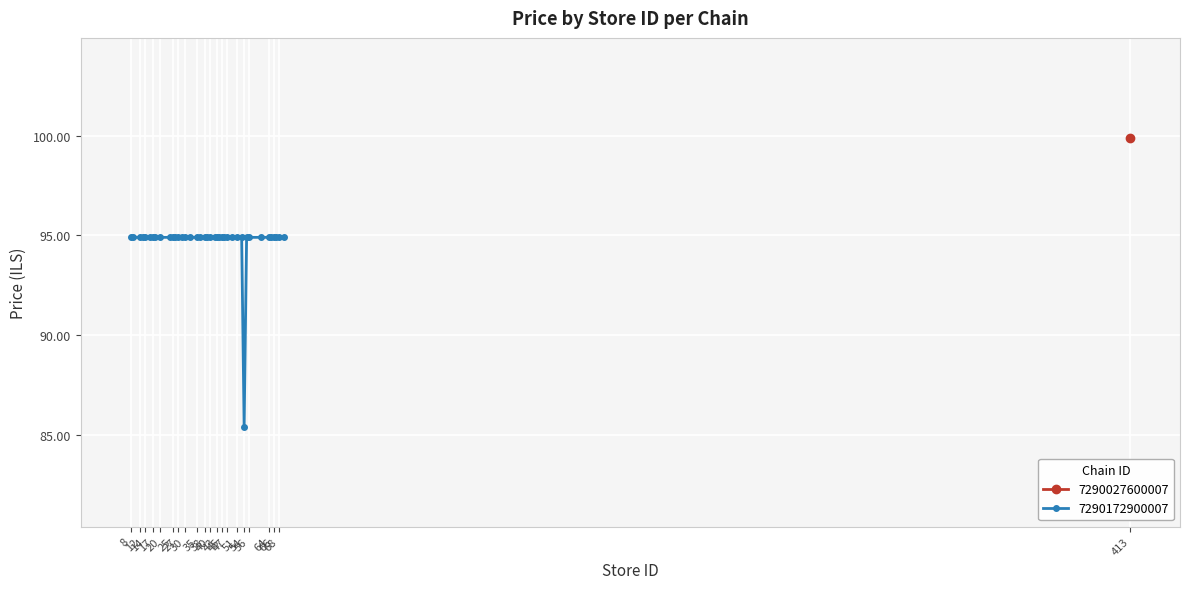

True or false: the data shows 41.1 at 14.

False